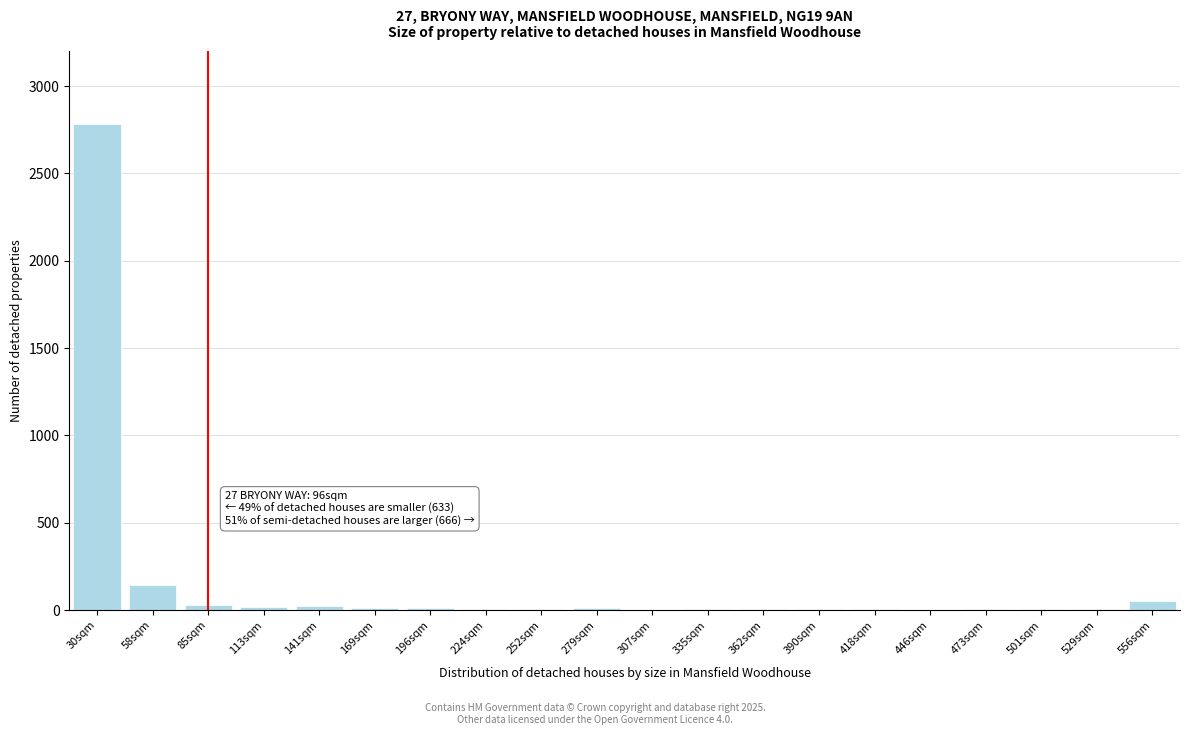

Where is the data nearest to the value 1392?

58sqm